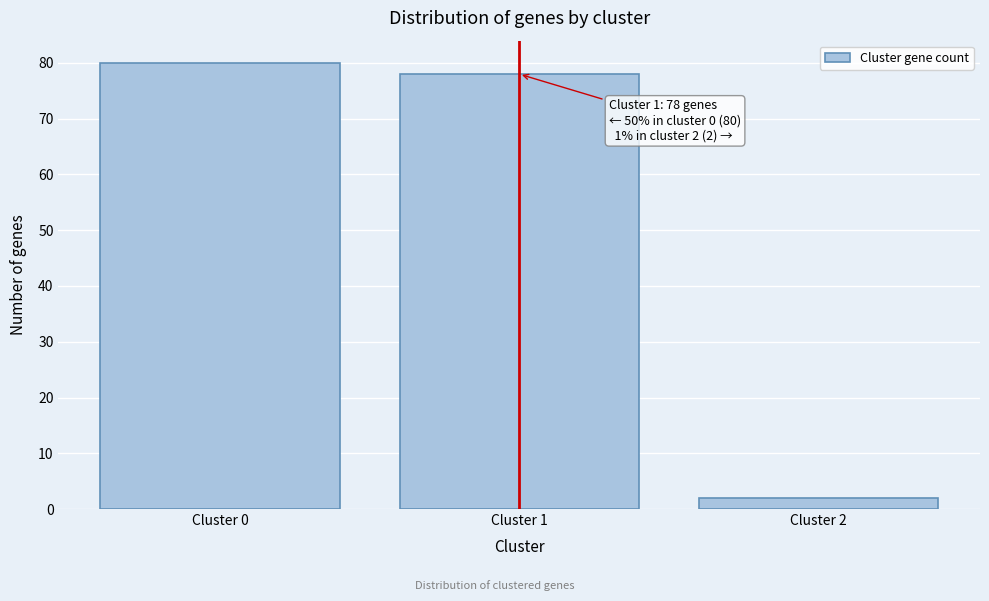

Reading right to left, extract all data points from this chart.

Cluster 2=2	Cluster 1=78	Cluster 0=80